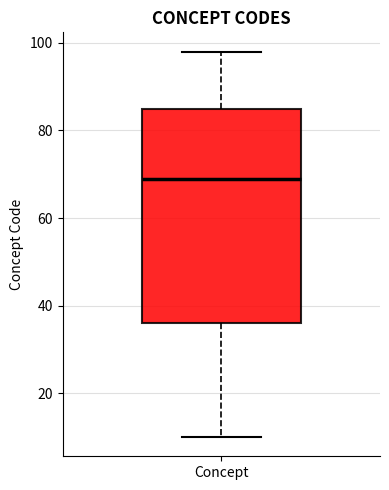

Read this box plot against the y-axis: the position of the median line, the range covered by the box, and the ends of both whiskers. The values are not printed on the chart, so give them approximately, as read against the axis.

median 70, box 36 to 86, whiskers 10 to 98